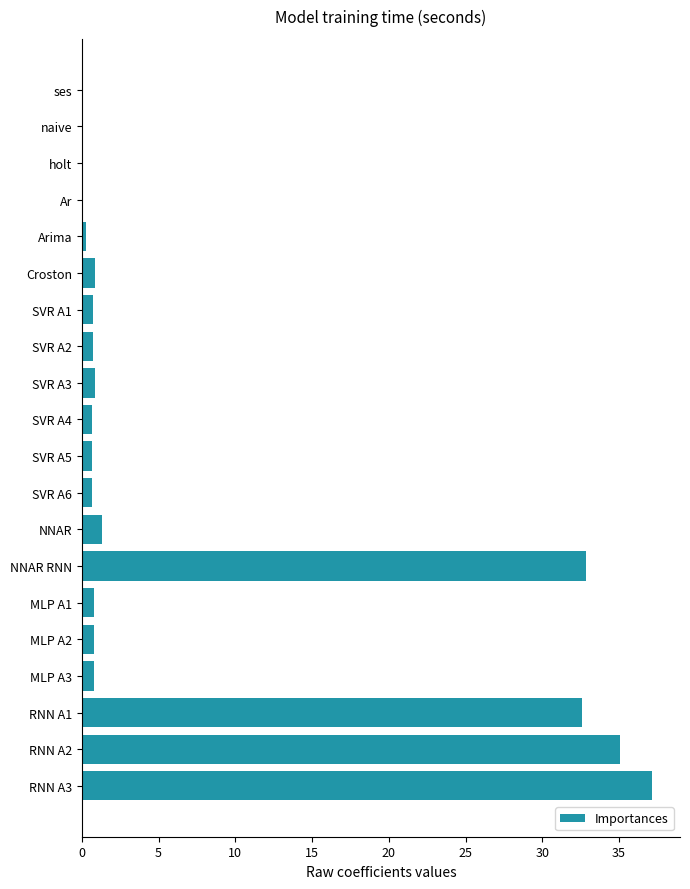

Which category has the highest value across all series?

RNN A3